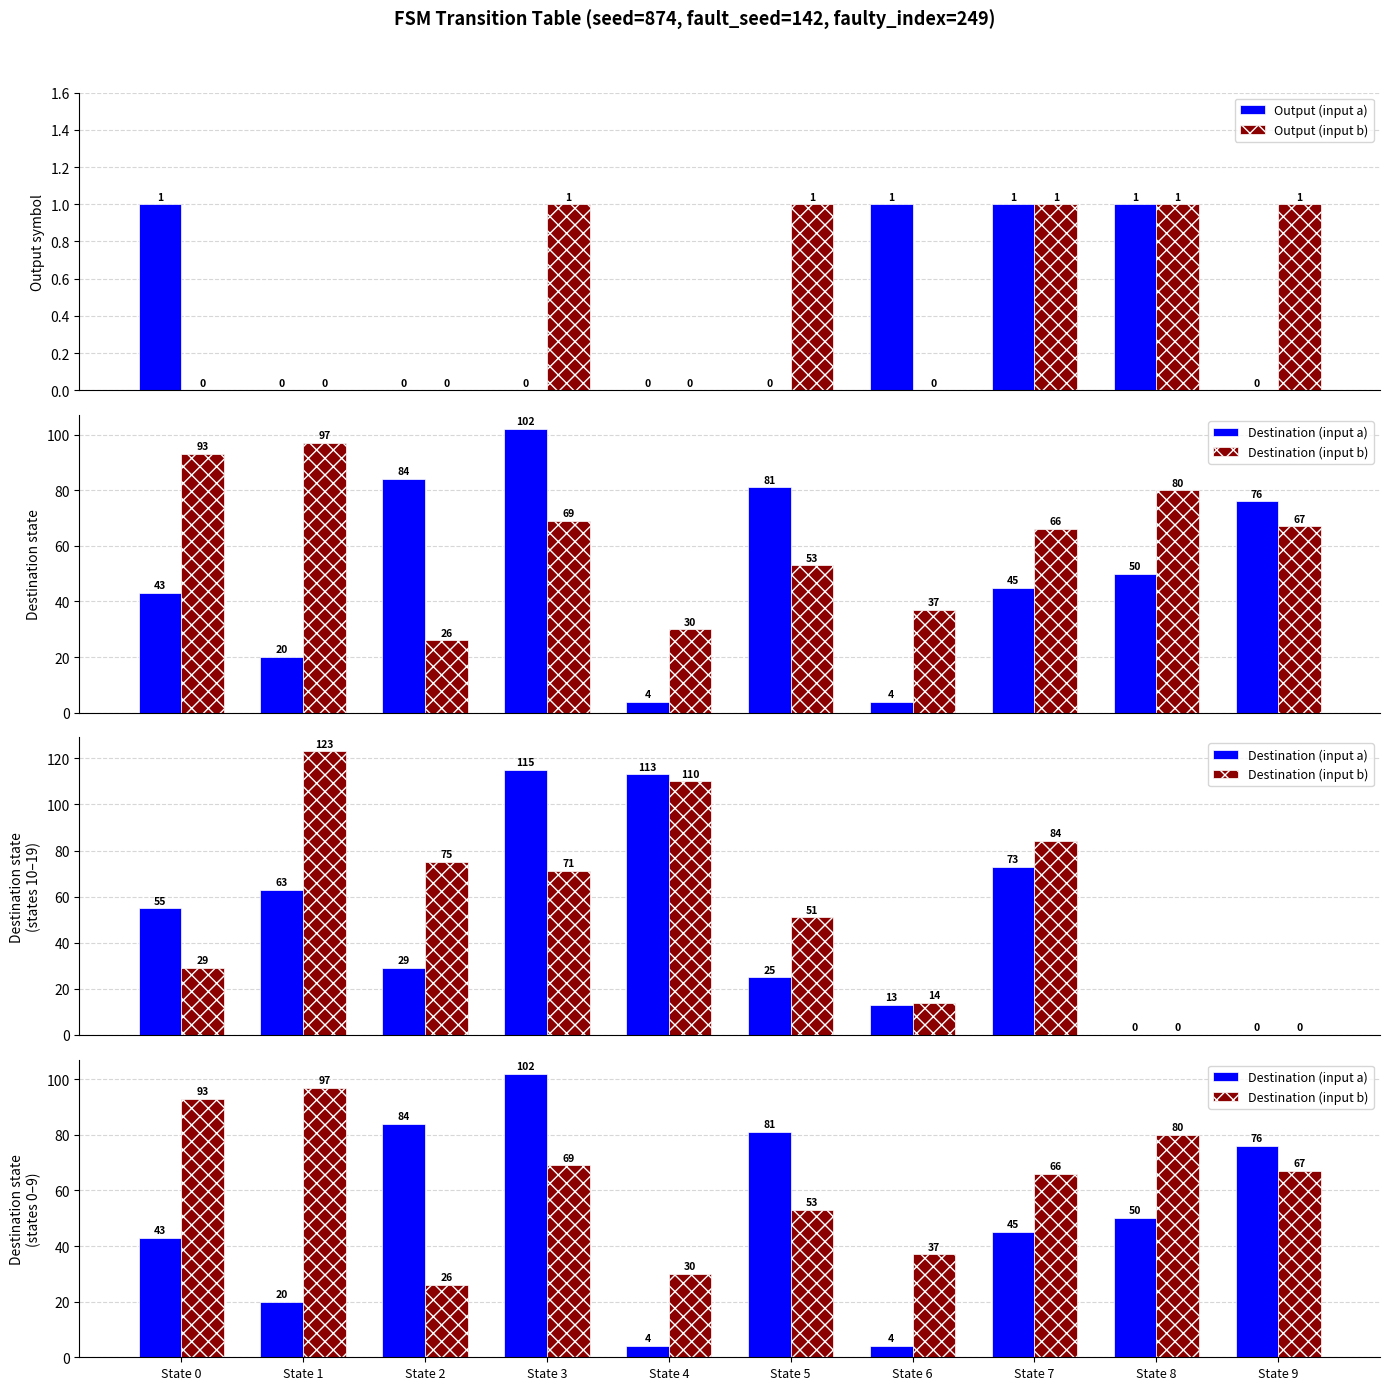

How many data points in Destination (input a) are above 50?

4